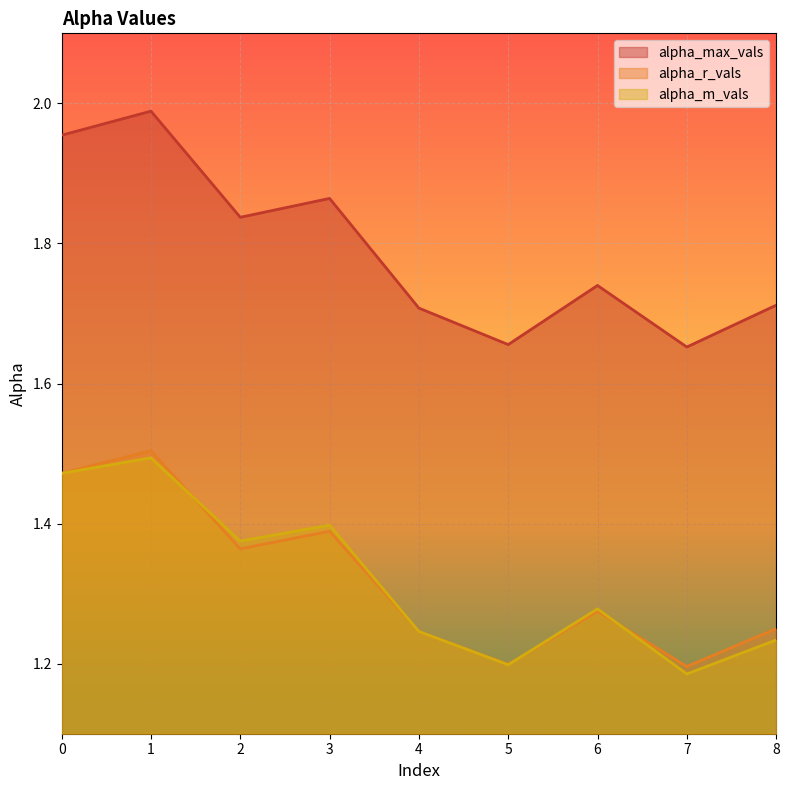

Which label corresponds to the smallest value in the chart?

7